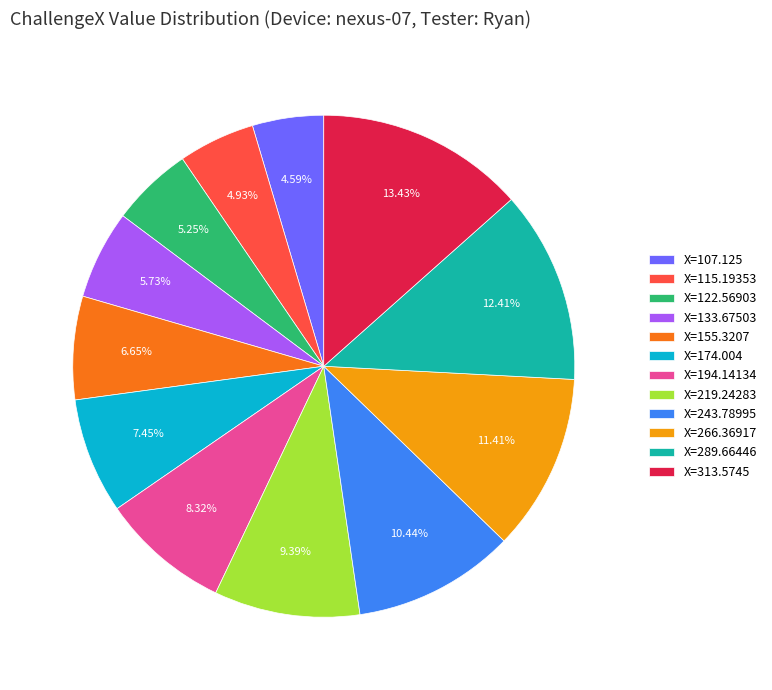

Is there any slice that represents more than half of the pie?

No